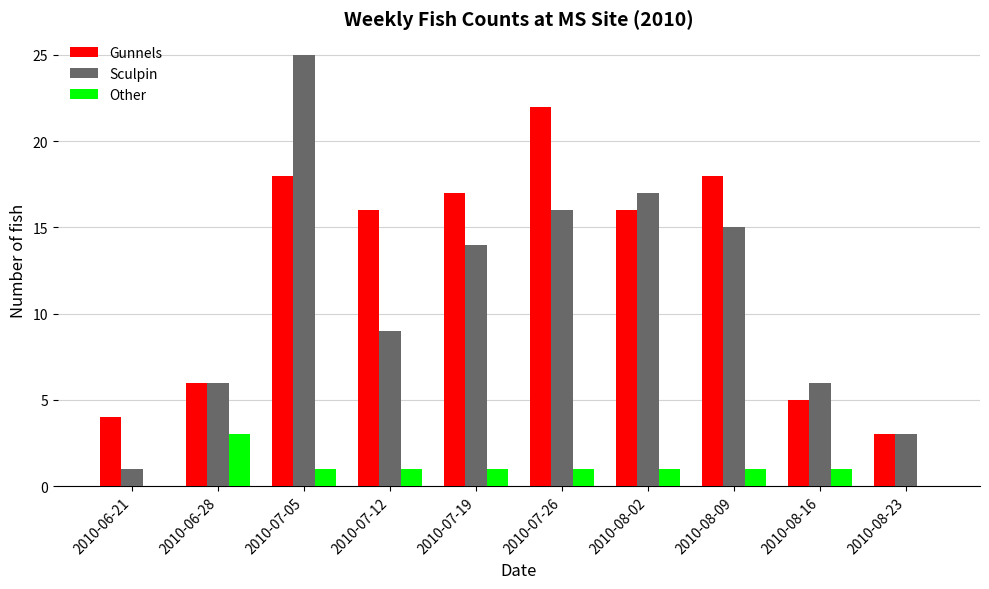

What is the total value across all series at 2010-07-26?

39